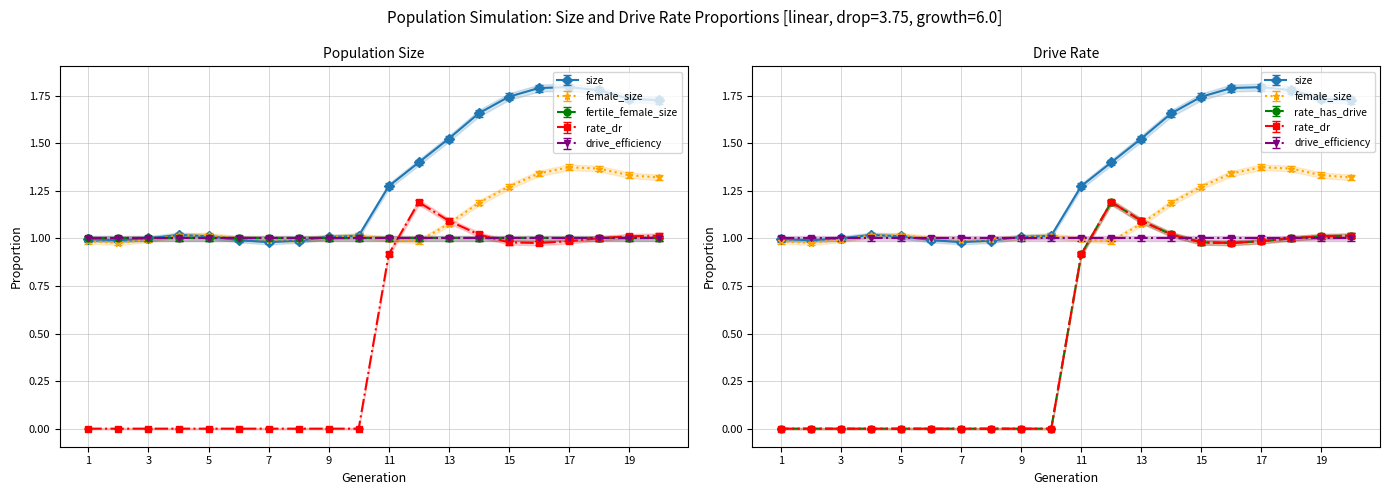

What is the value of the rate_dr point at the 16th from the left?

1.0